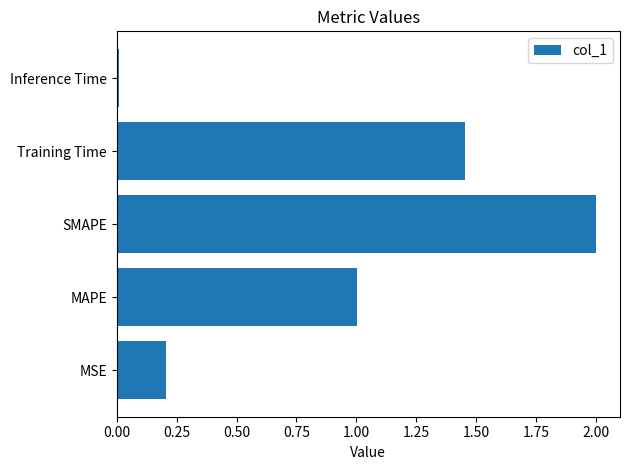

Is it true that the value at SMAPE is 1.0?

False